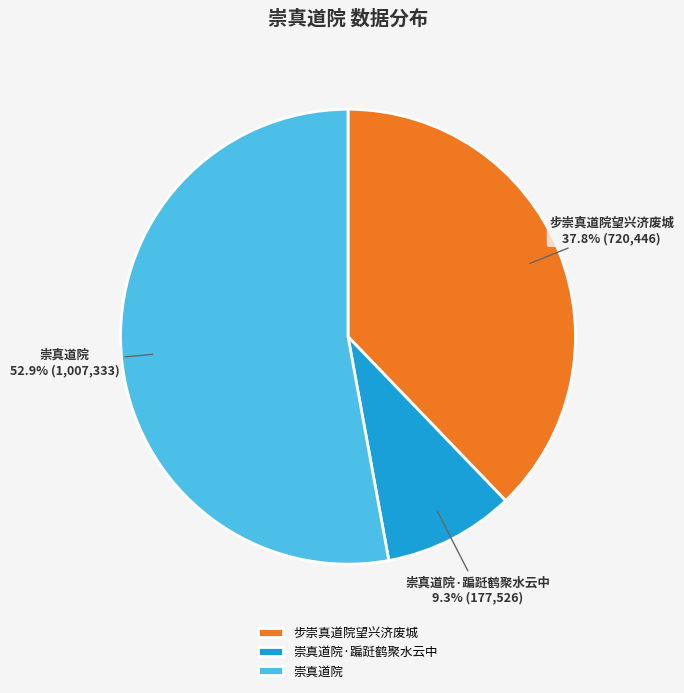

How many slices are in this pie chart?

3